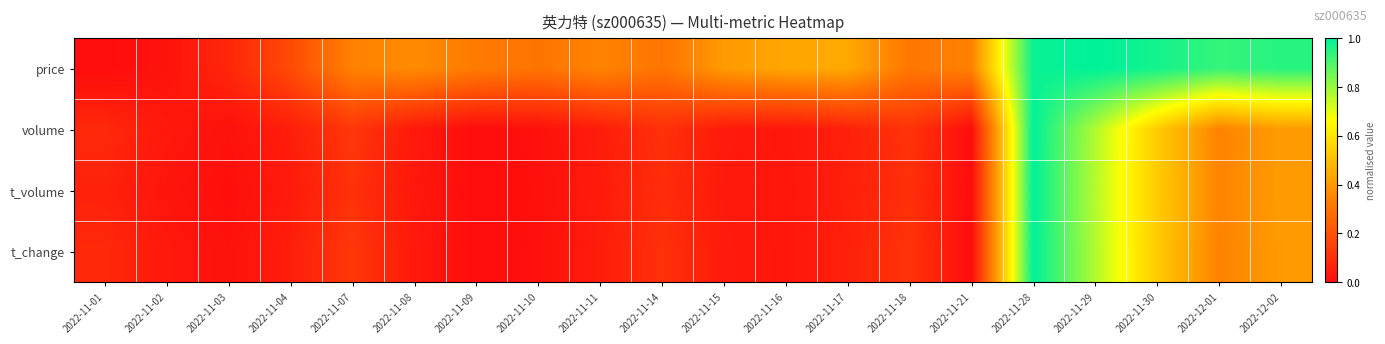

What is the total value across all series at 2022-11-08?

0.5